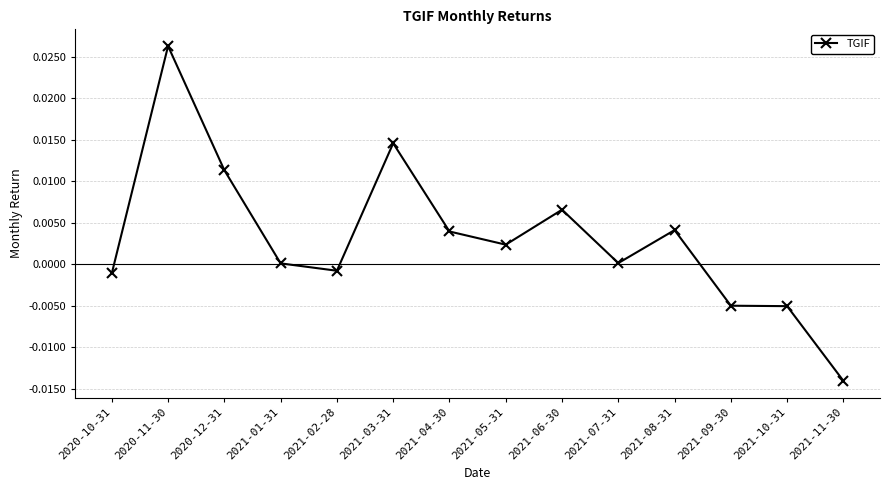

True or false: the data shows 0.0 at 2021-08-31.

True